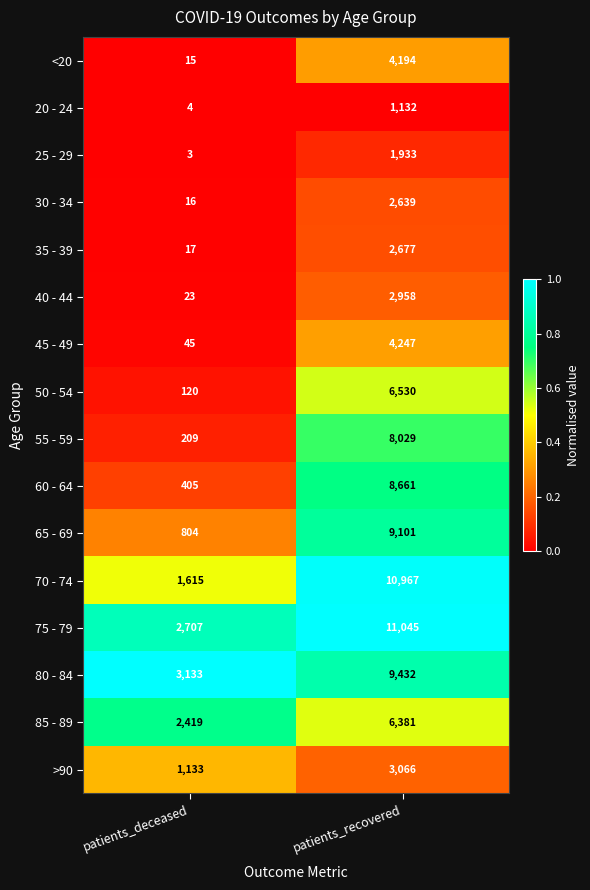

What is the approximate value of 65 - 69 at patients_recovered?

9101